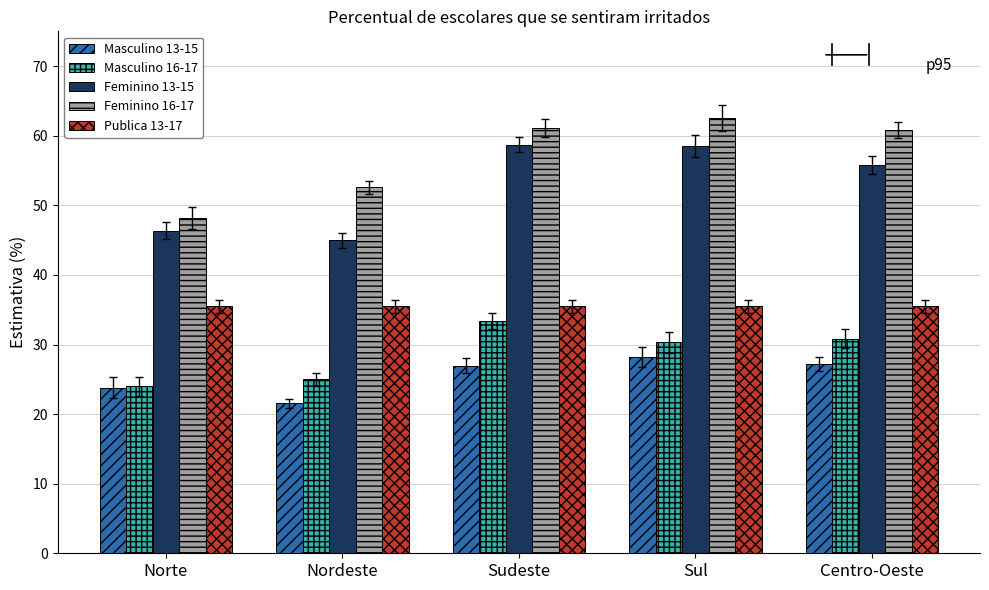

What is the approximate value of Masculino 16-17 at Sudeste?

33.4